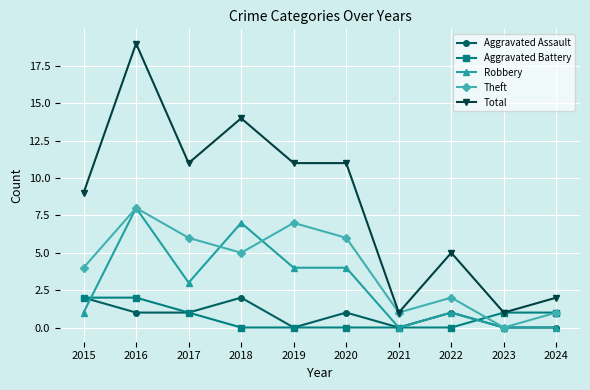

Which series has the widest spread of values?

Total